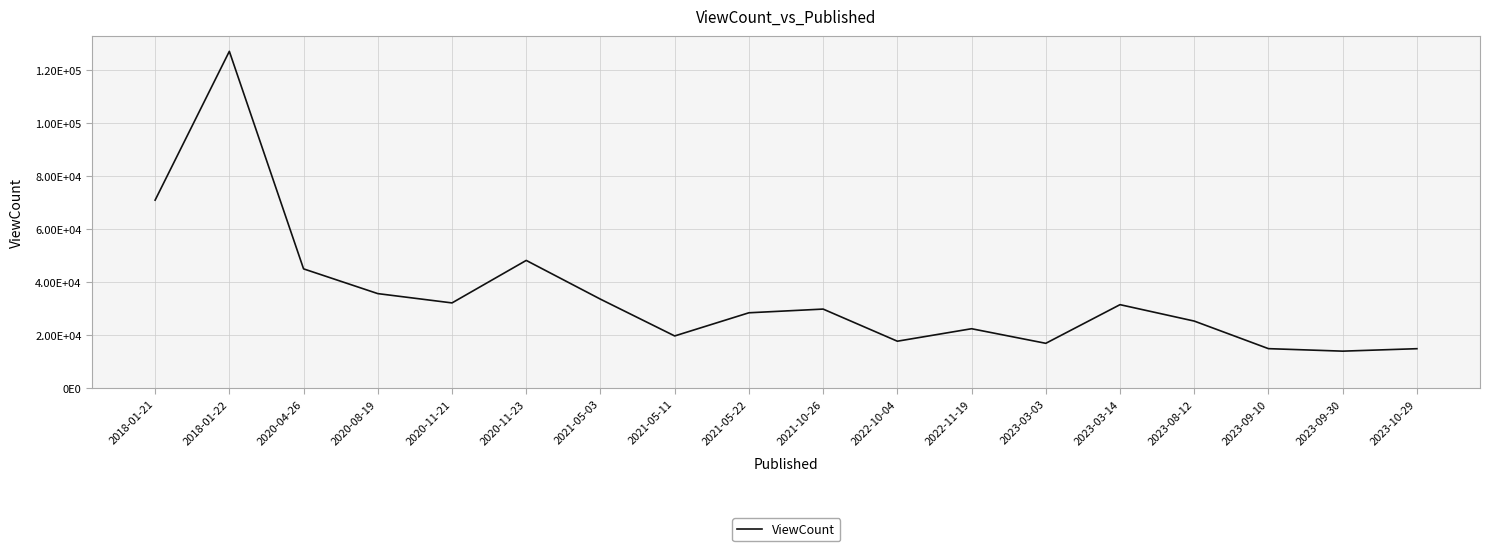

Which has a higher value, 2023-10-29 or 2020-04-26?

2020-04-26